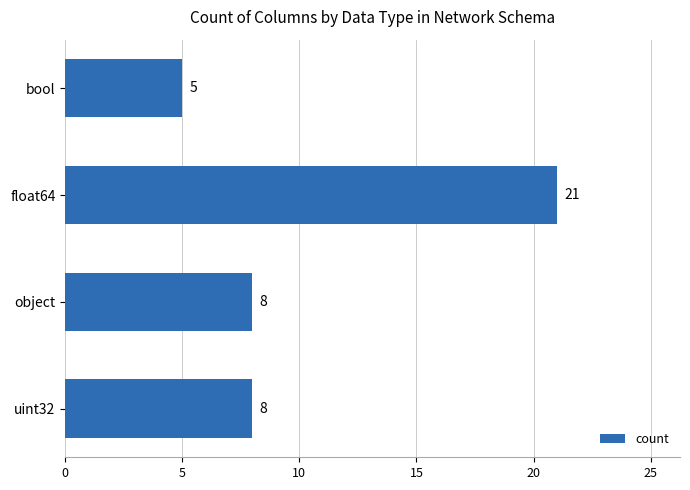

Count the values in the range 8 to 21.

3